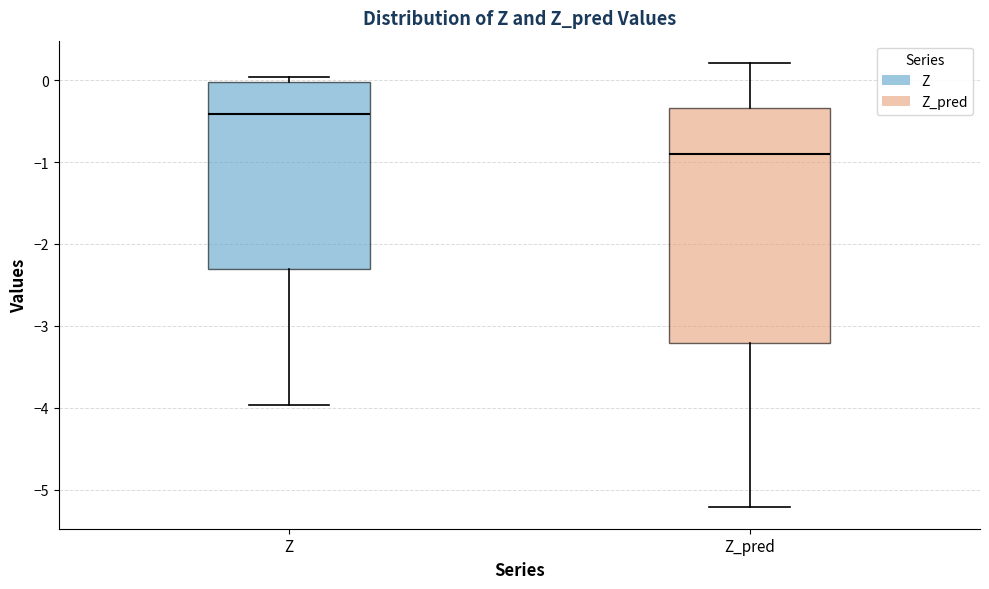

Which box is the tallest, from its lower edge to its upper edge?

Z_pred